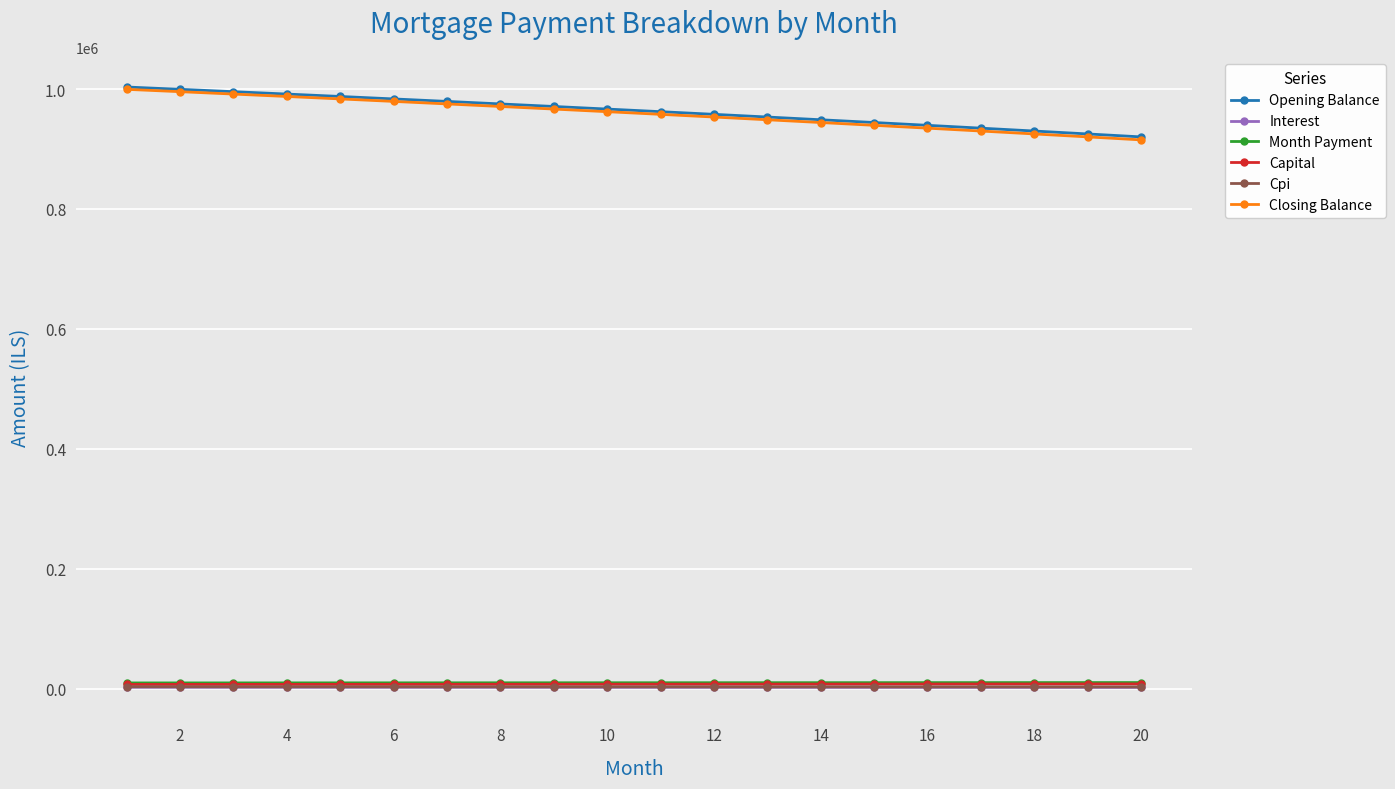

At how many categories does at least one series exceed 485513?

20